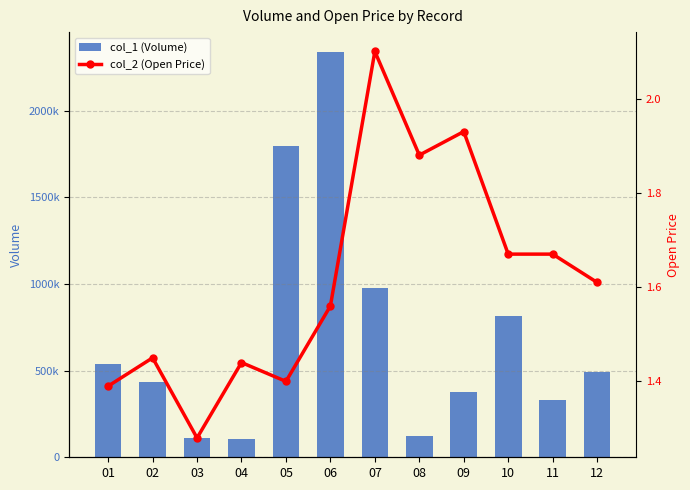

Which series has the largest total across all categories?

col_1 (Volume)